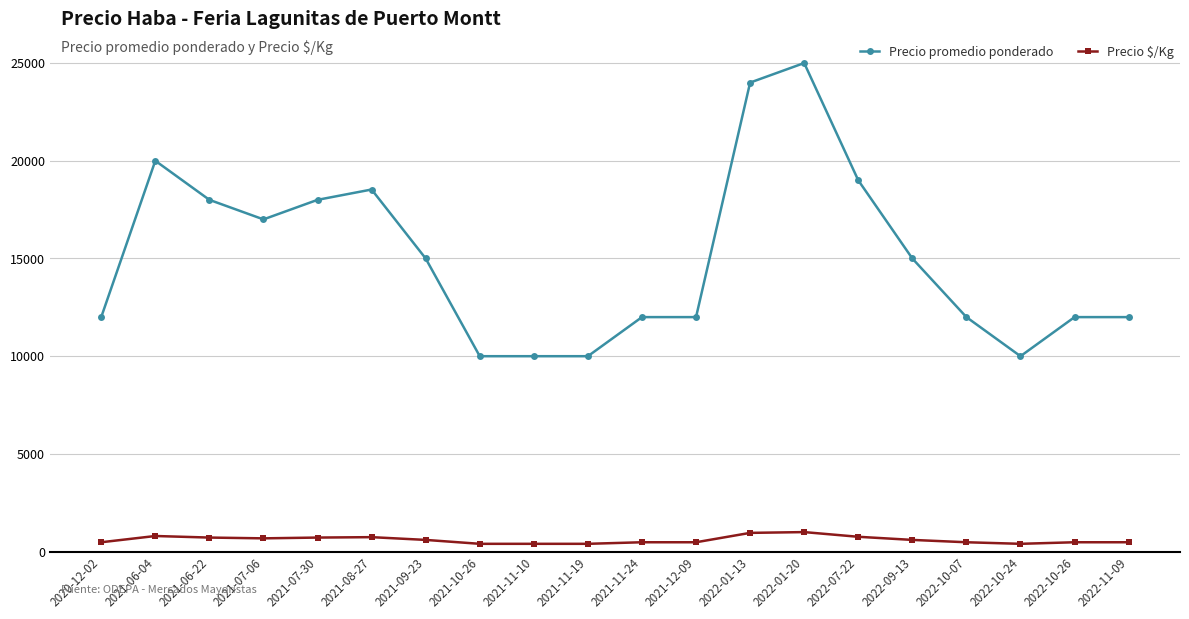

Is this an area chart (filled region under the line)?

No